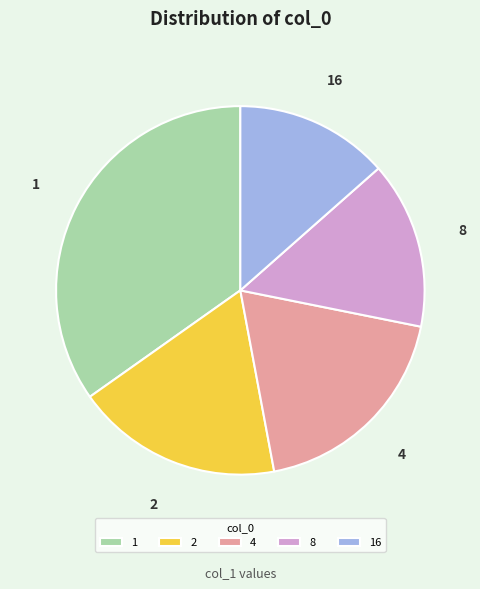

Combined, do 2 and 8 account for over 50%?

No